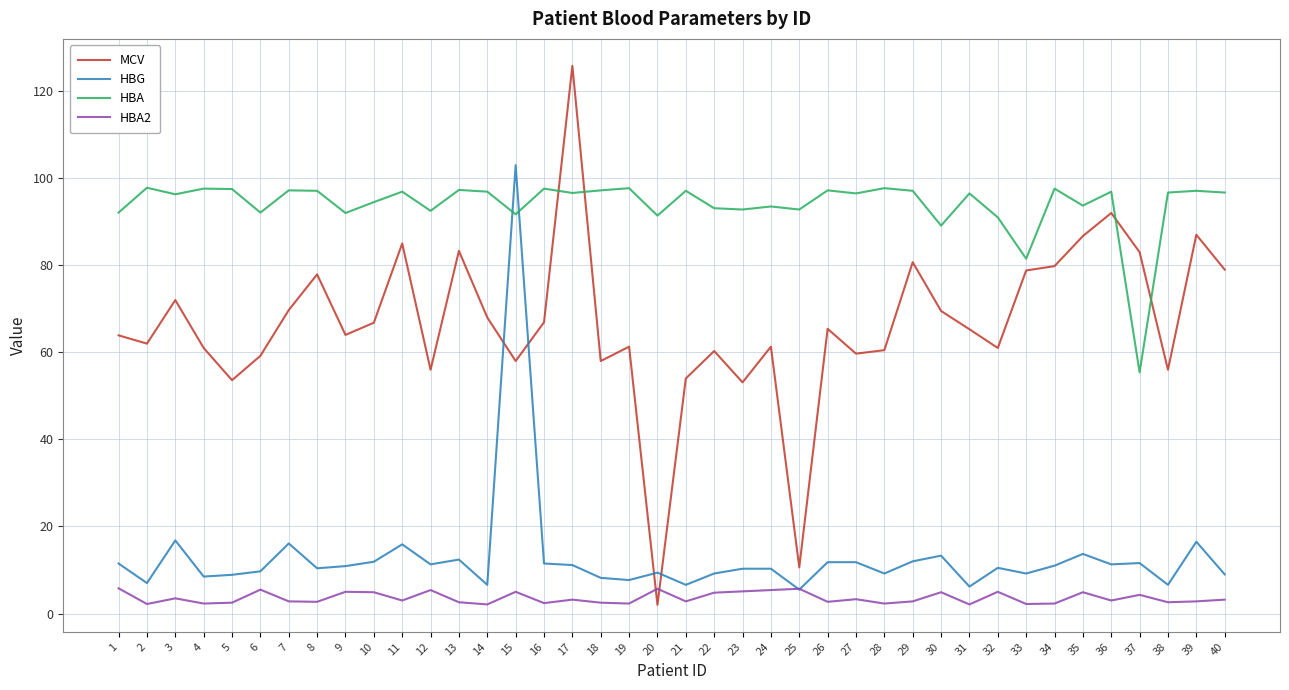

What is the smallest value displayed?

2.0